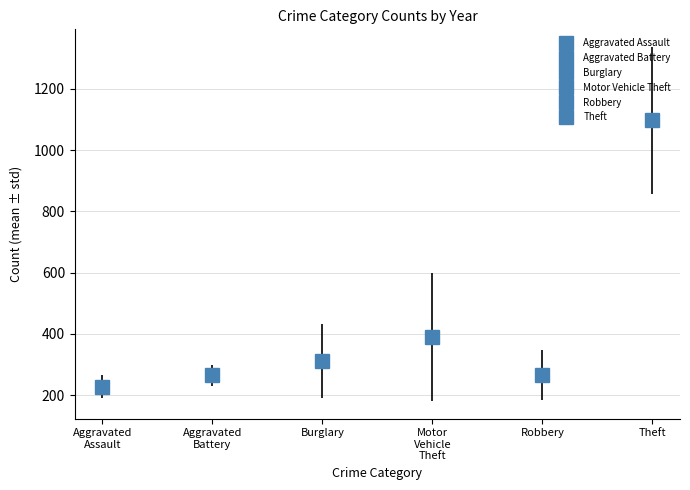

Is it true that Burglary equals 161 at 2020?

False